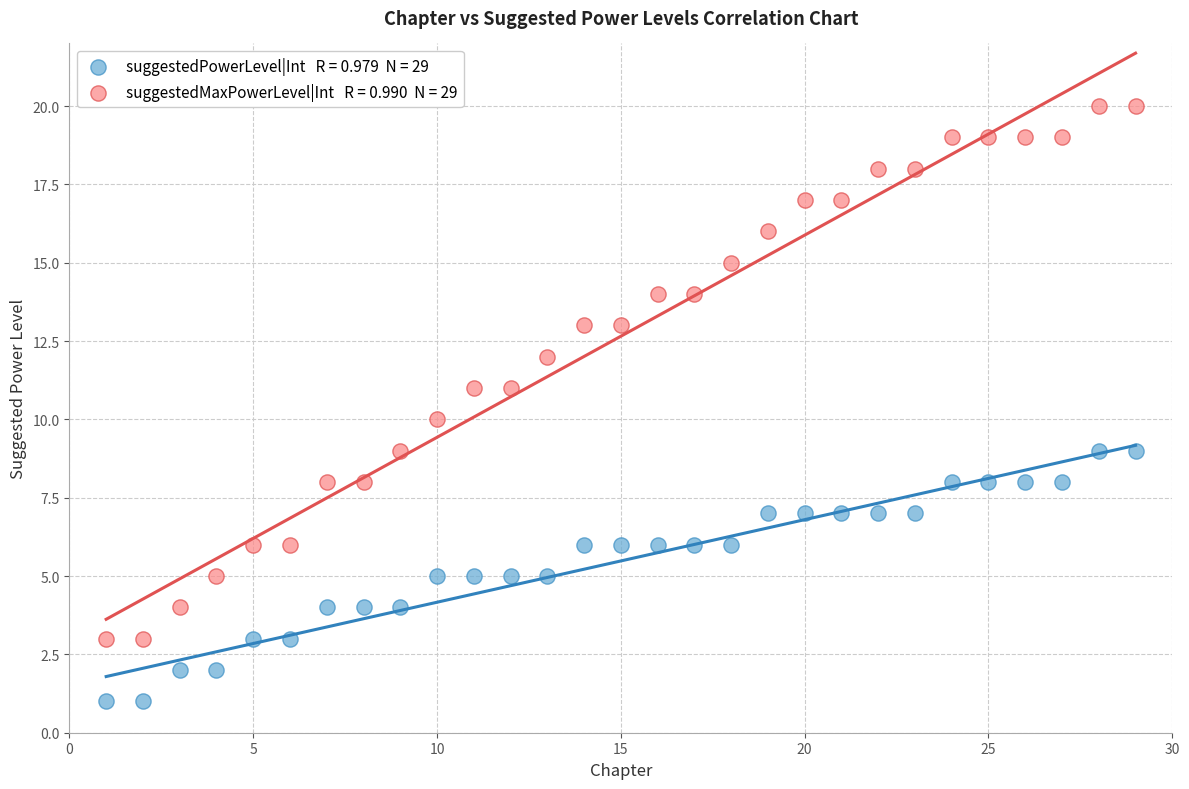

Across all data points, what is the range of Y values (max minus min)?

19